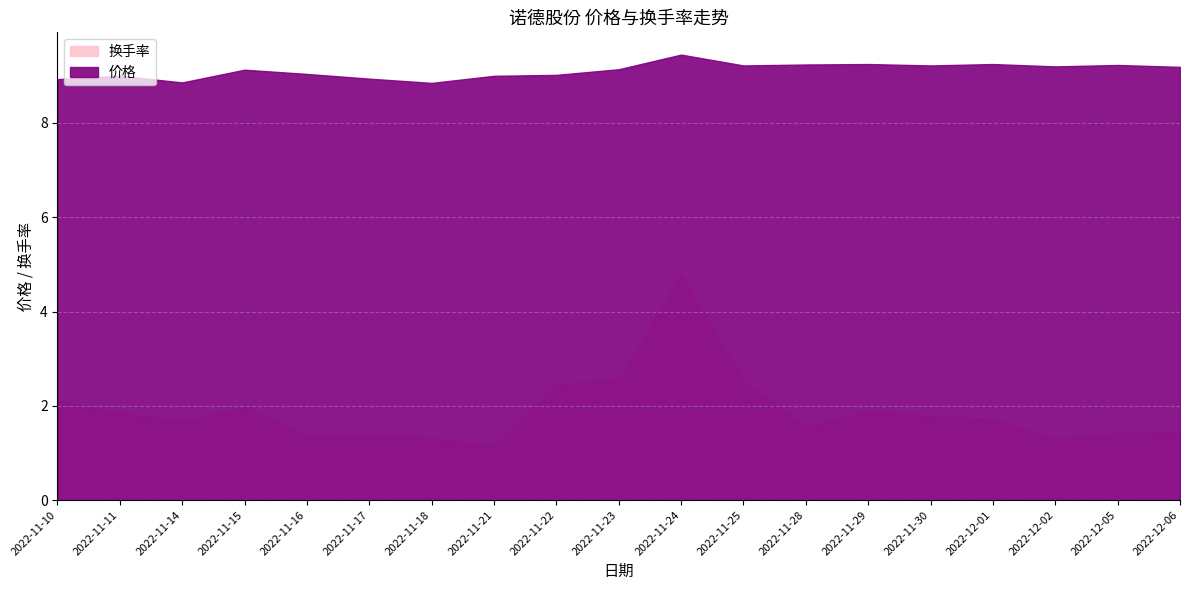

What is the sum of the 价格 values at 2022-11-10 and 2022-12-01?

18.2